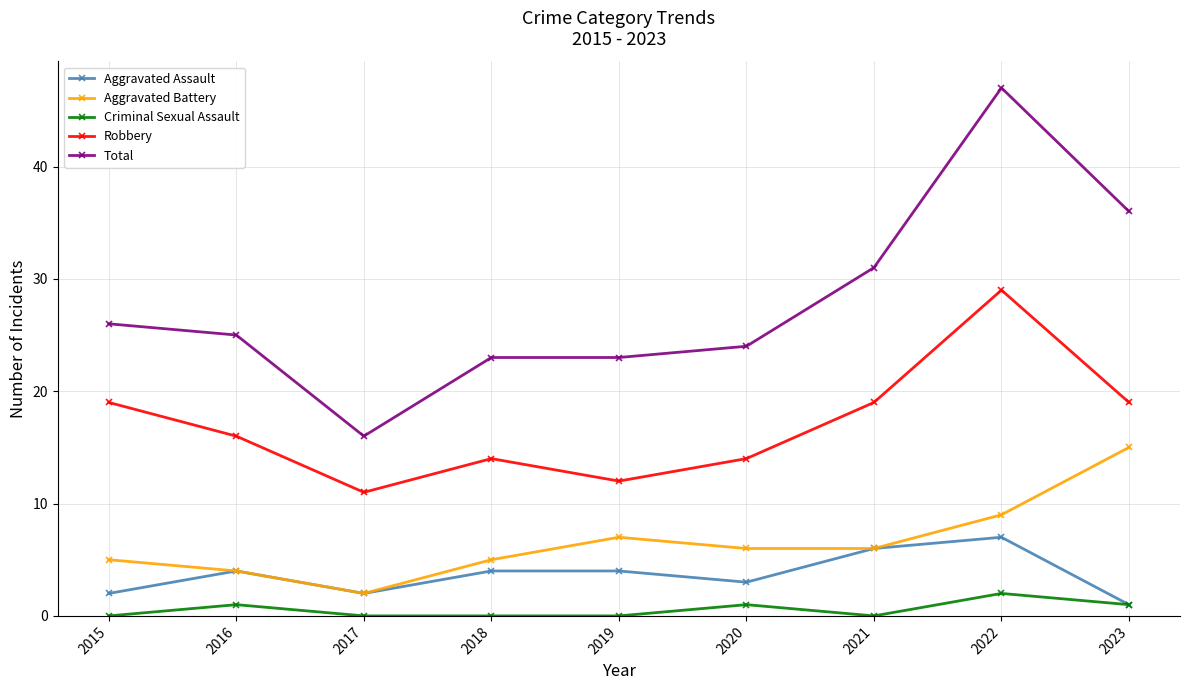

True or false: Total has more than 0 interior local peaks.

True